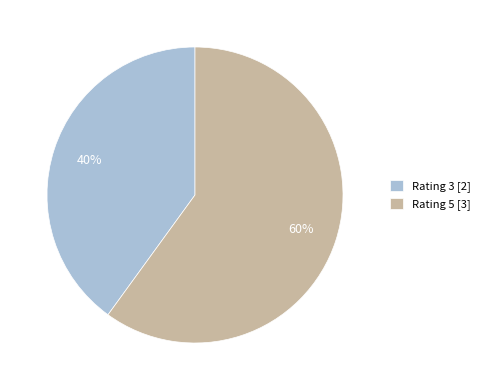

Does Rating 3 [2] account for over 50% of the chart?

No